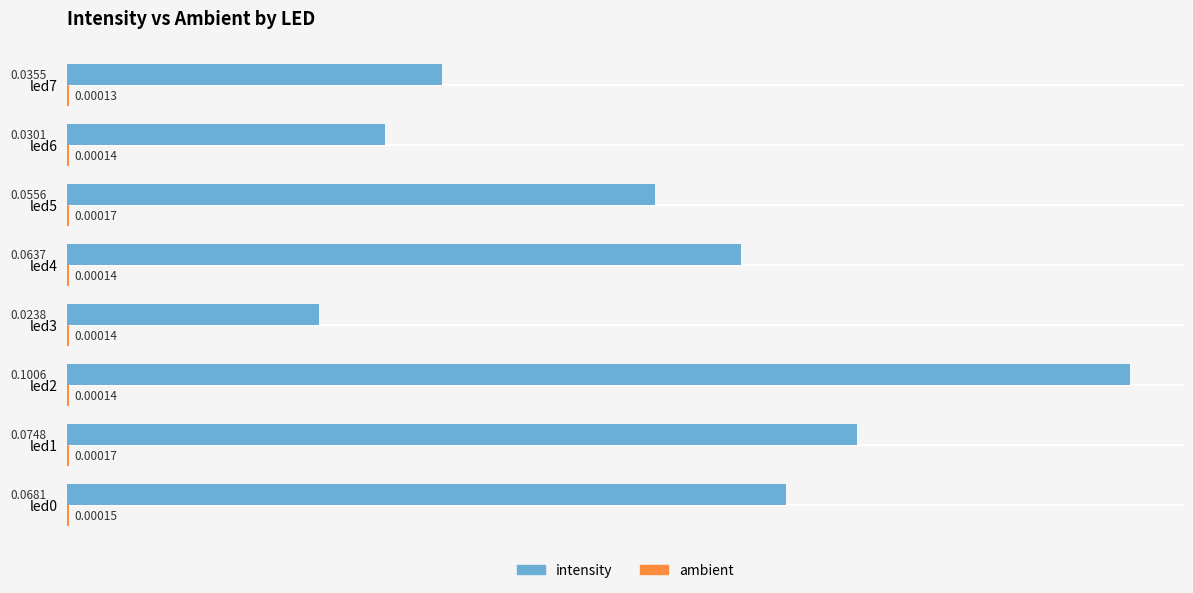

What is the sum of all intensity values?

0.5